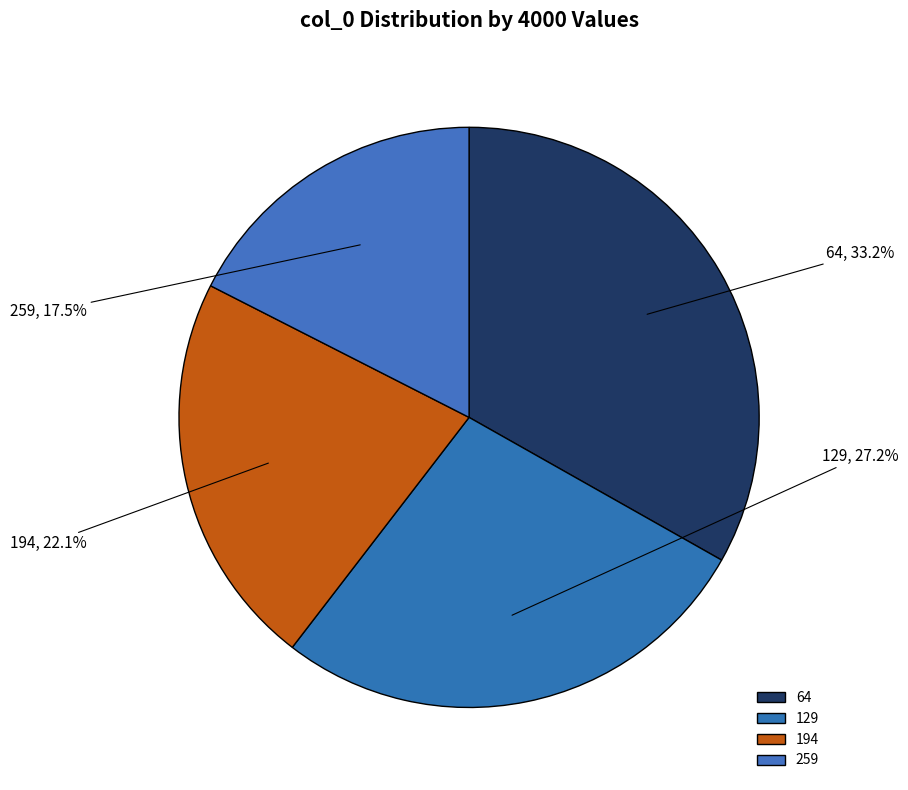

The 64 slice represents 46% of the pie. True or false?

False